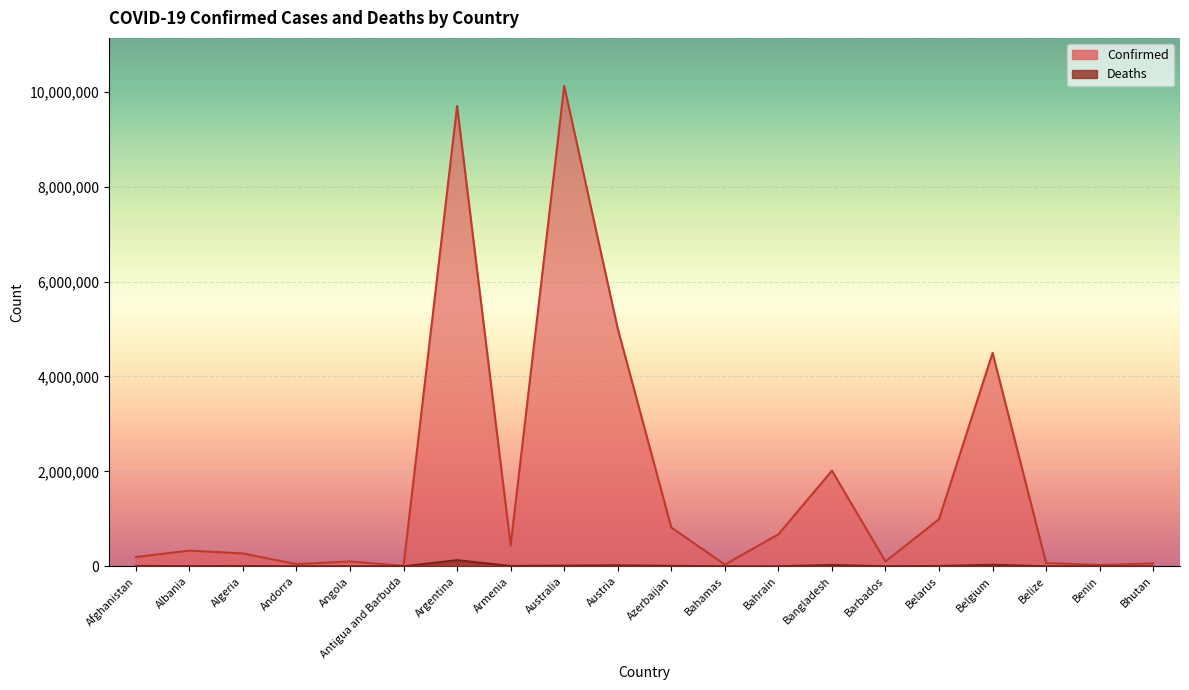

Between Bahrain and Austria, which is larger?

Austria